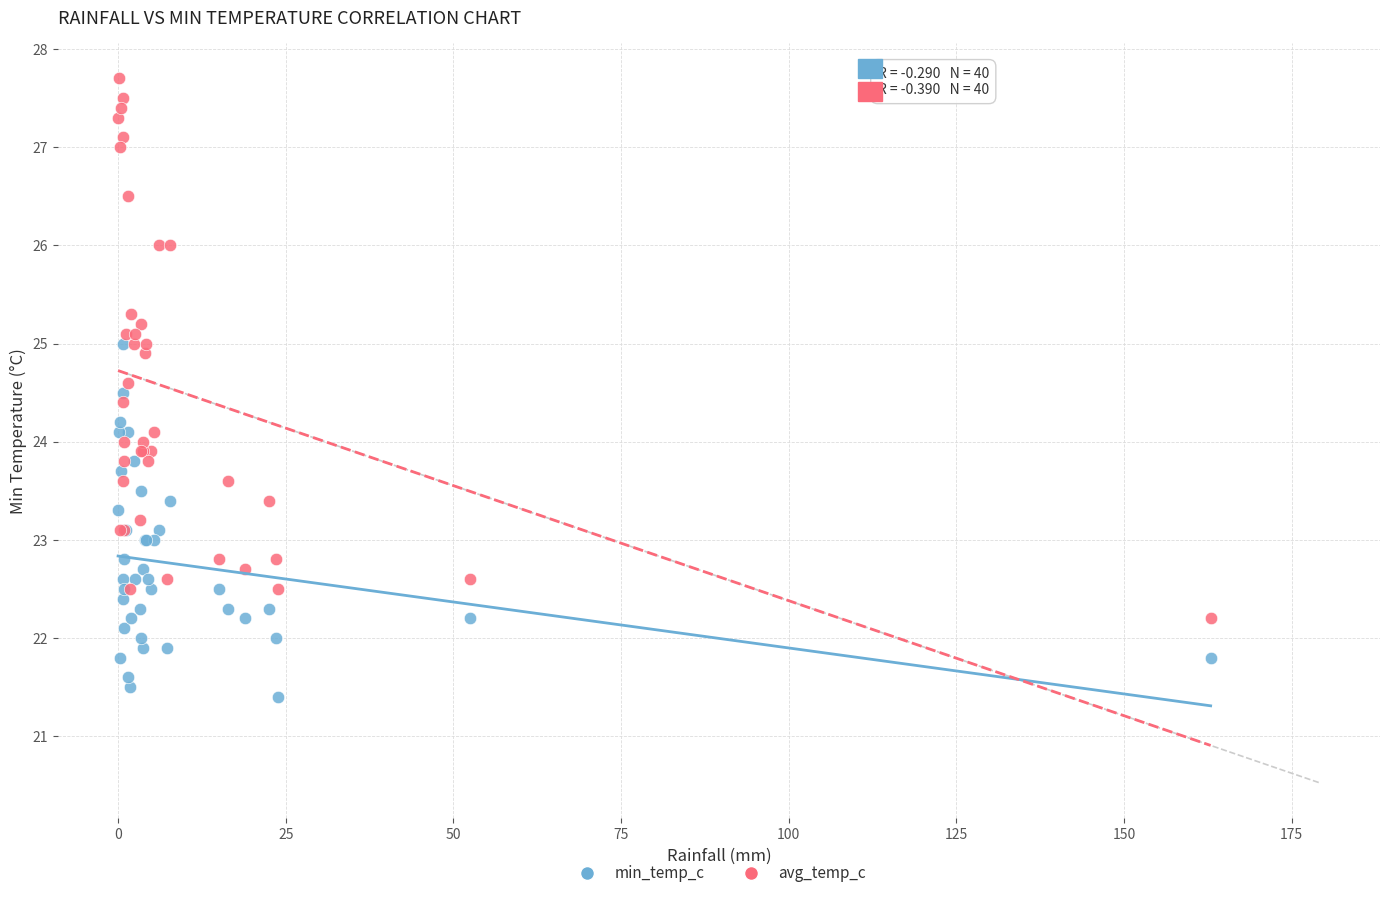

Which series reaches the maximum Y coordinate?

avg_temp_c